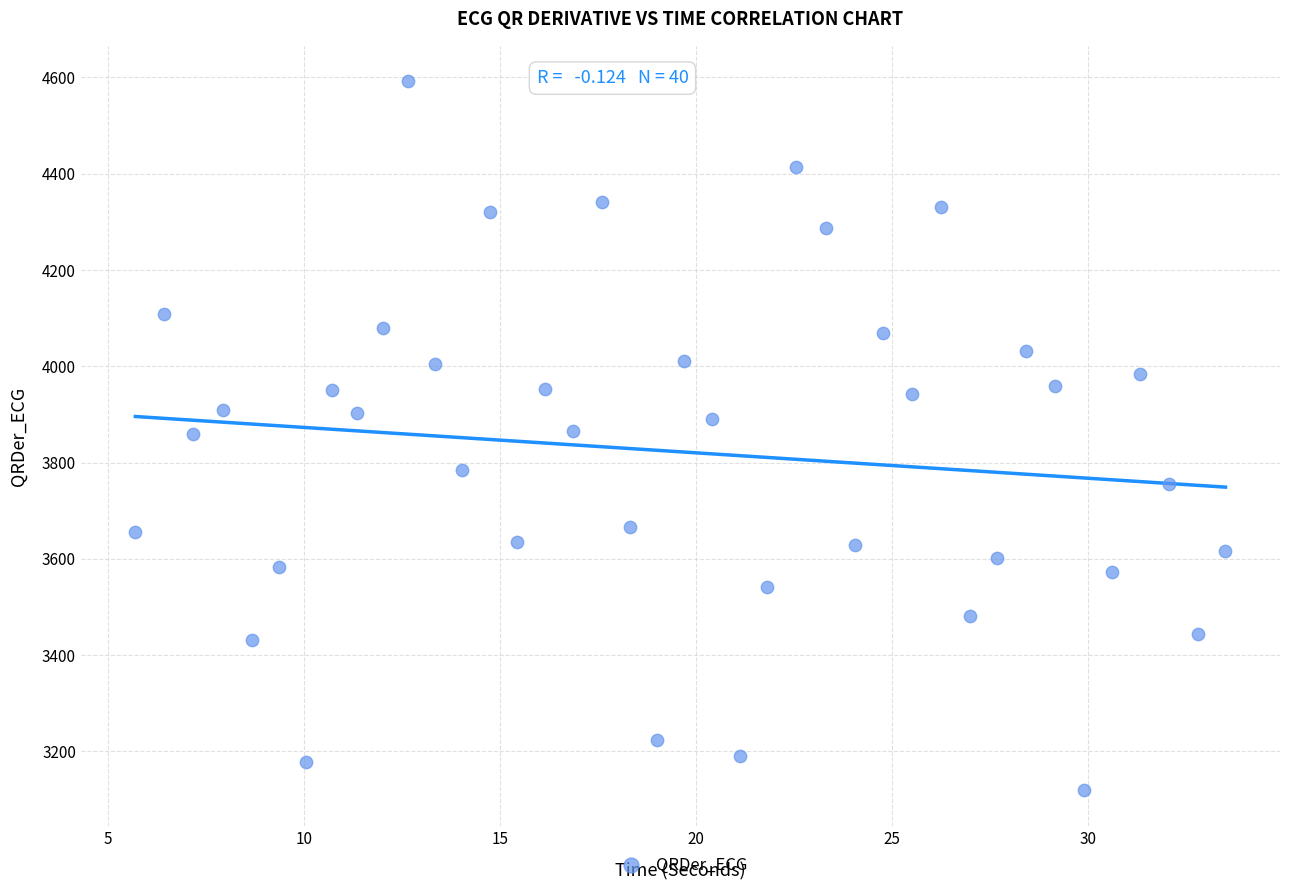

What is the range of Y values (max minus min)?

1473.4